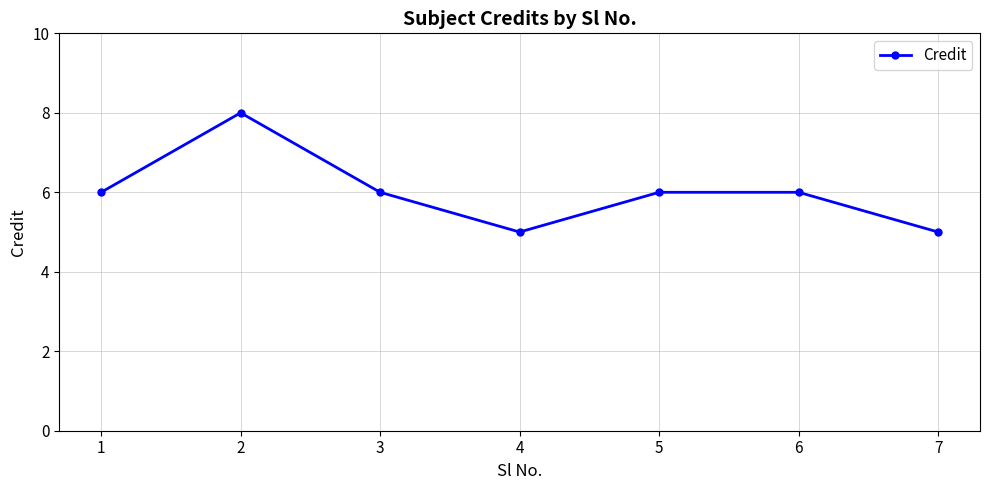

What is the change in value from 4 to 6?

+1